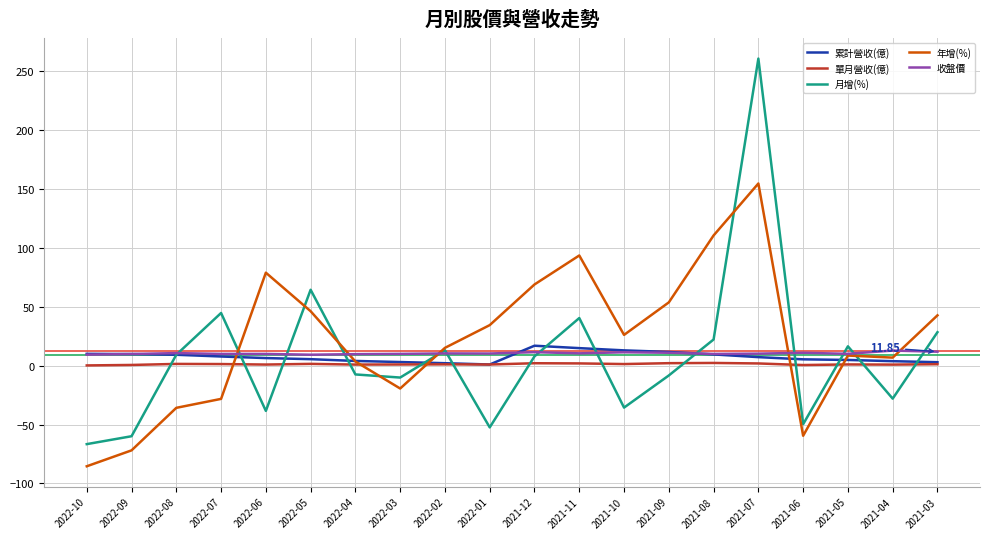

How many lines are shown in the chart?

5